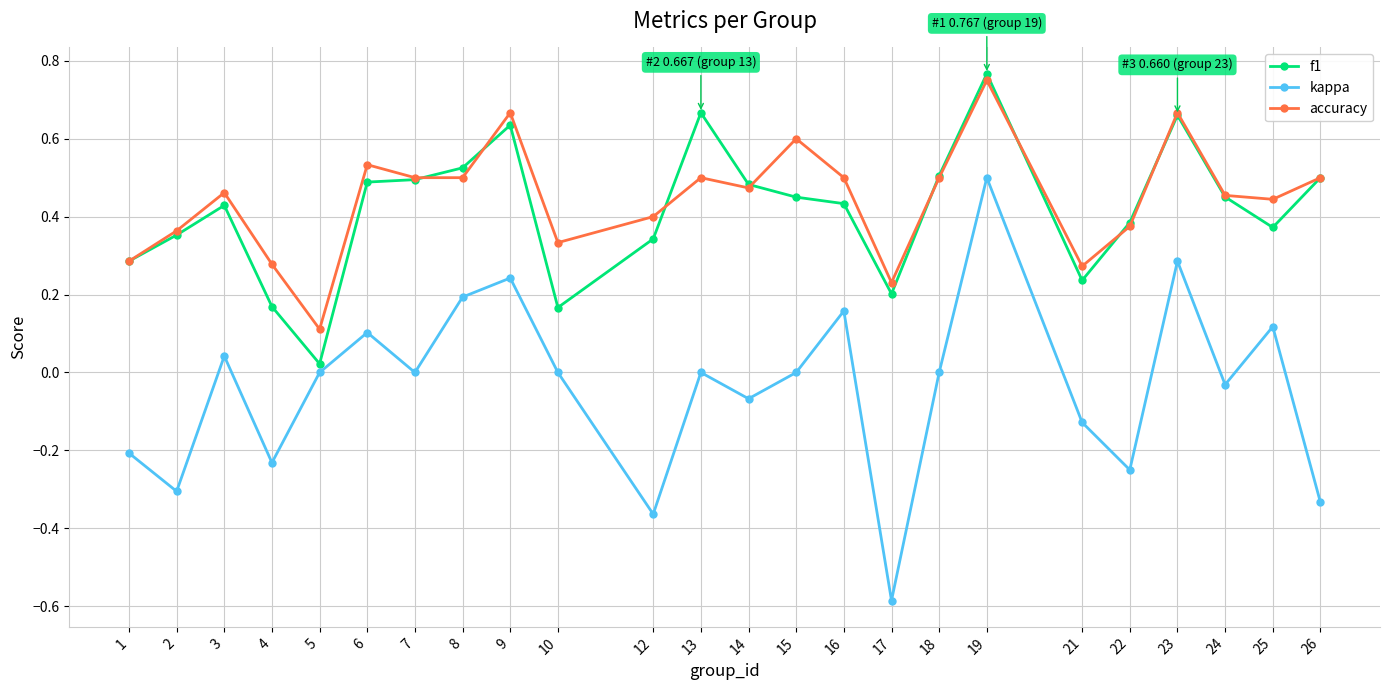

Does the chart have visible grid lines?

Yes